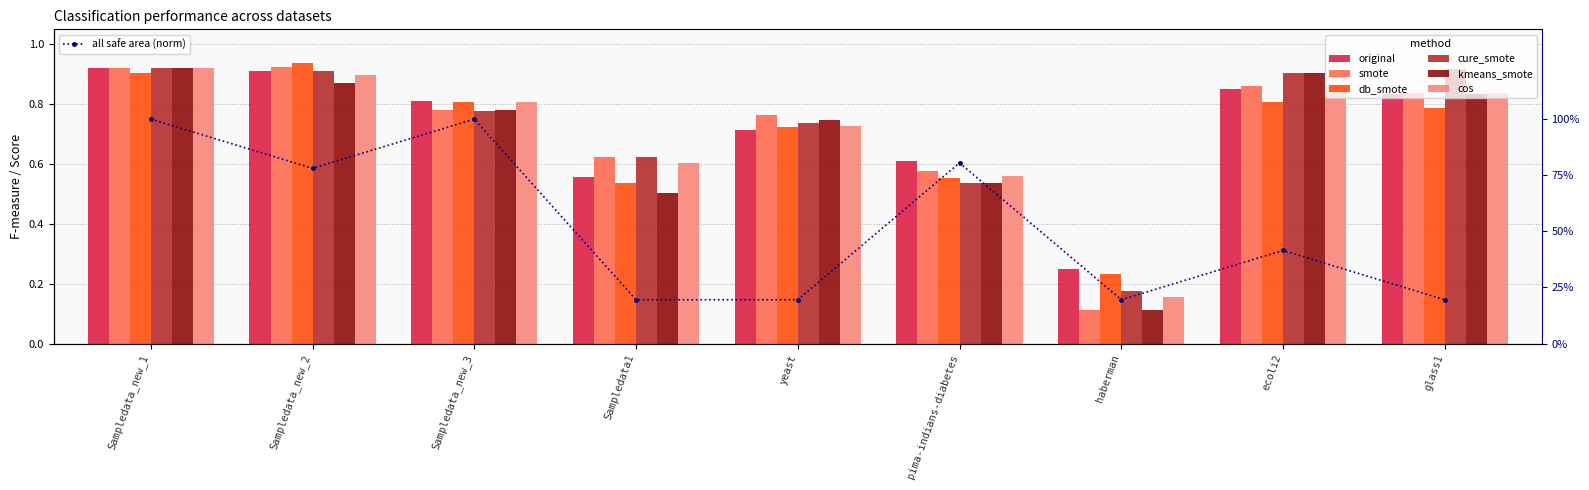

How many bars are there in each group?

6